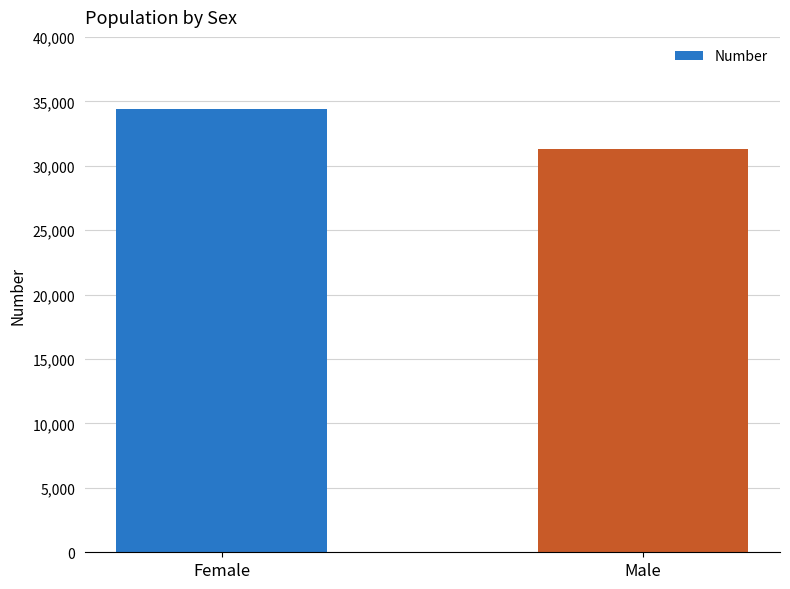

What position from the left is Female?

1